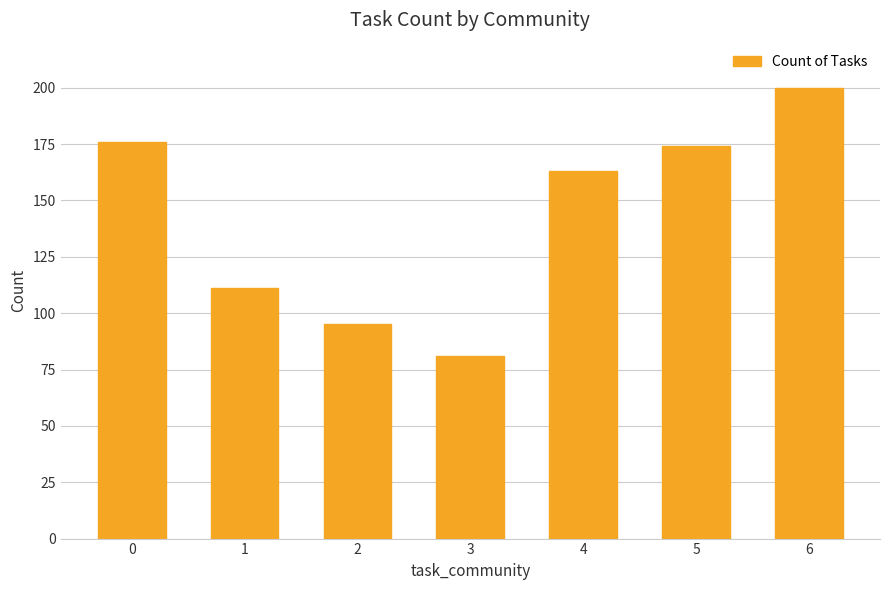

Reading right to left, extract all data points from this chart.

200	174	163	81	95	111	176